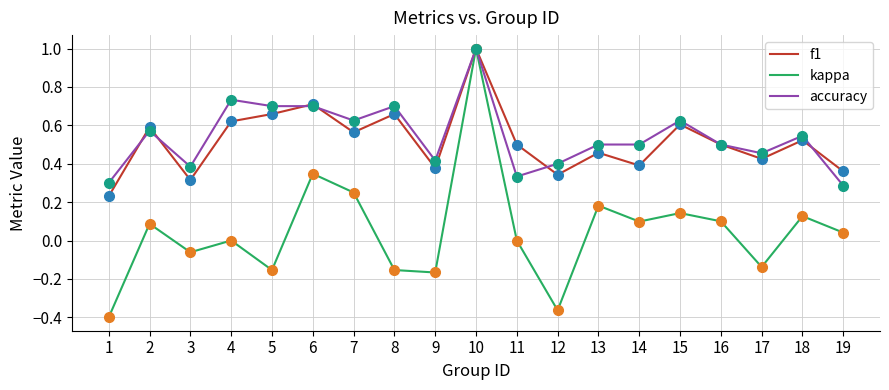

Which series has the largest range (max minus min)?

kappa